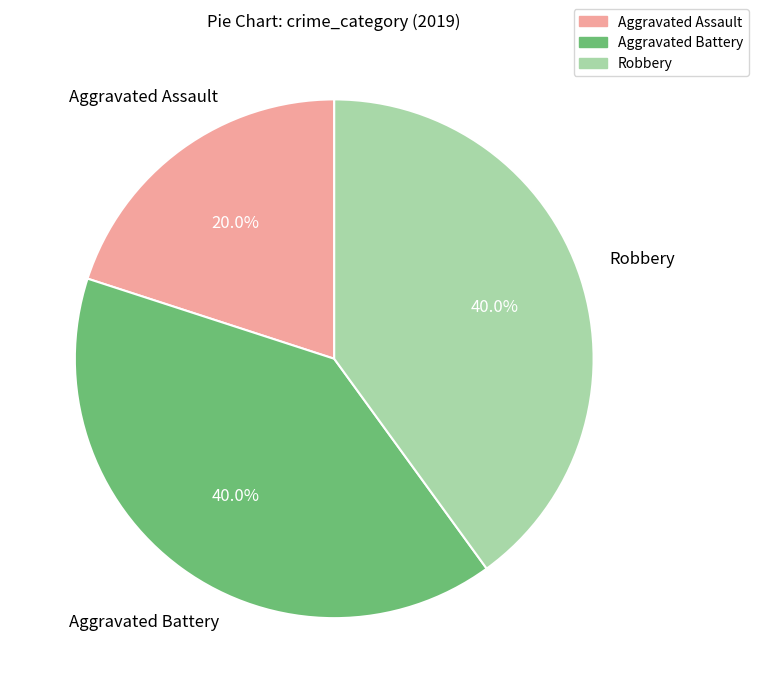

What is the ratio of the value at Robbery to the value at Aggravated Assault?

2.0